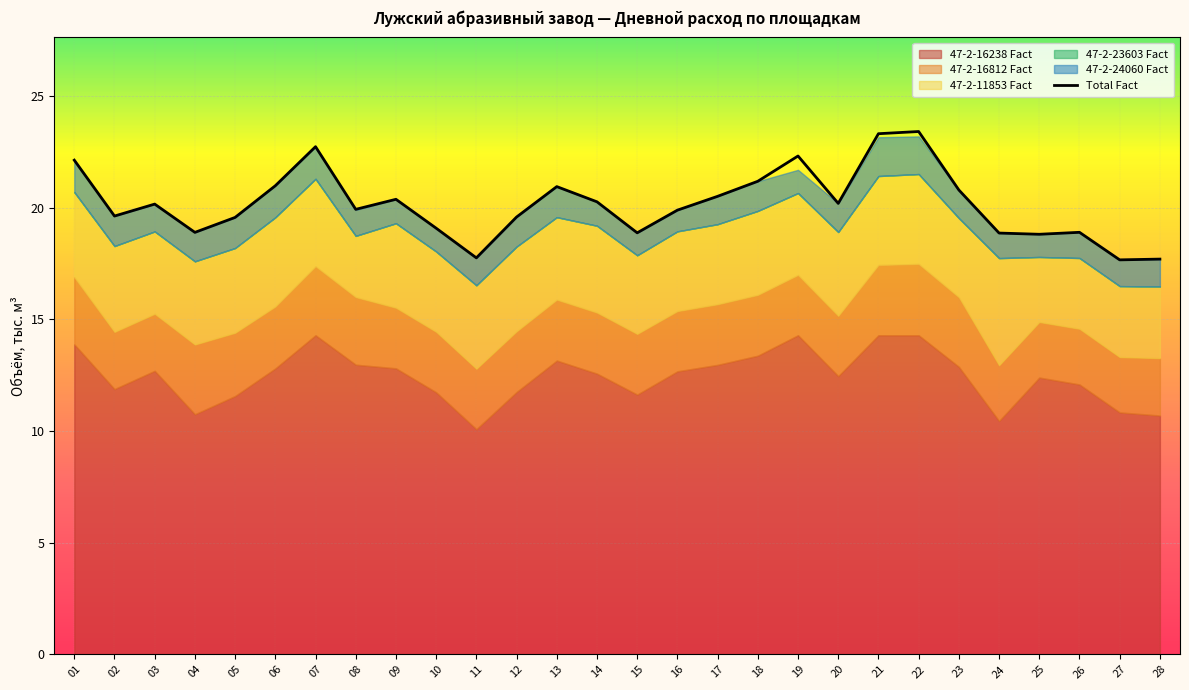

Reading right to left, extract all data points from this chart.

17.7	17.7	18.9	18.8	18.9	20.8	23.4	23.3	20.2	22.3	21.2	20.5	19.9	18.9	20.3	20.9	19.6	17.7	19.1	20.4	19.9	22.7	21.0	19.6	18.9	20.2	19.6	22.1